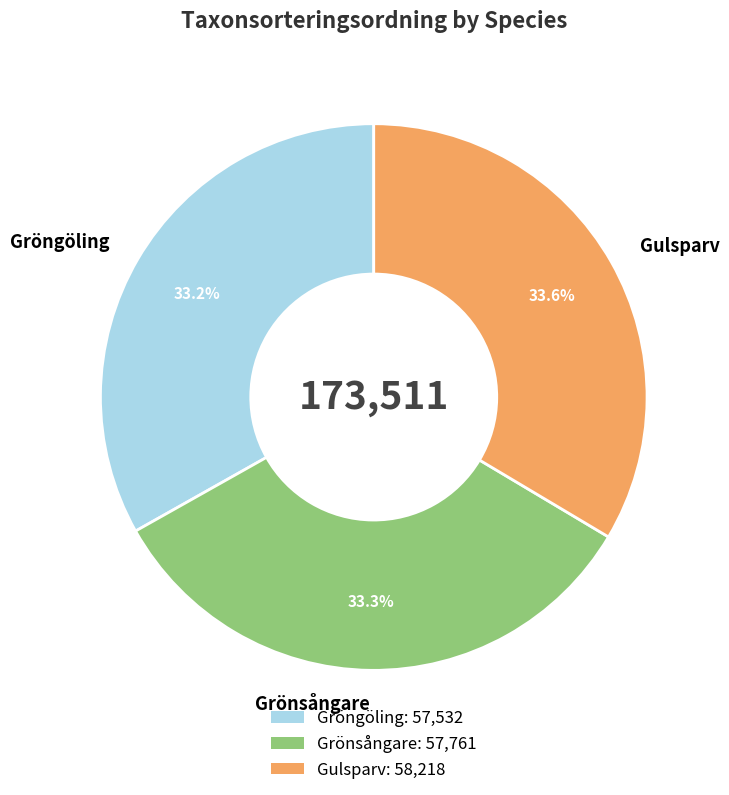

Is there a majority slice in this chart?

No